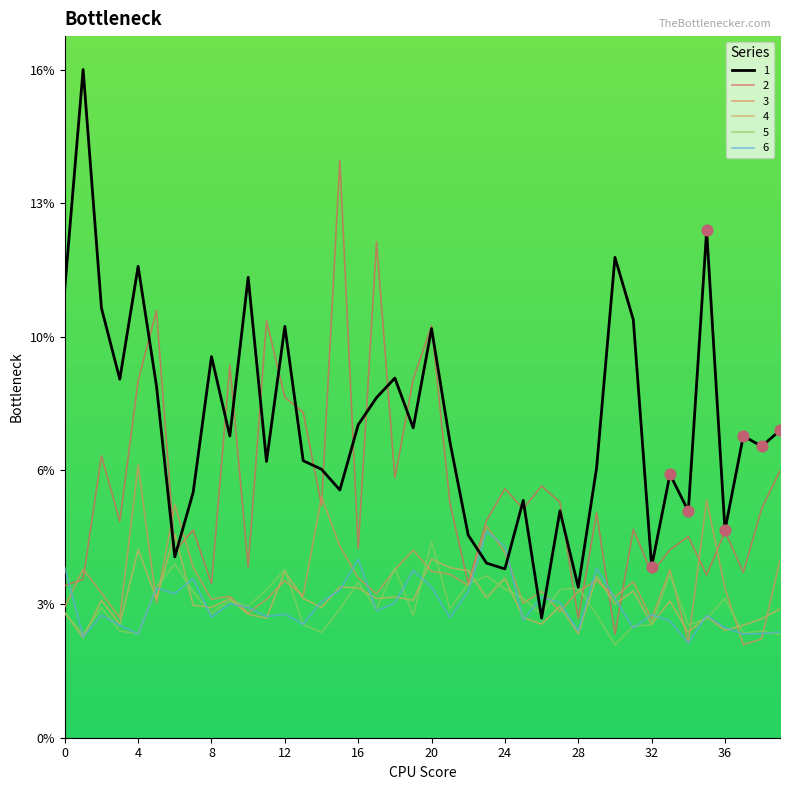

What are all the series names shown in the legend?

1, 2, 3, 4, 5, 6